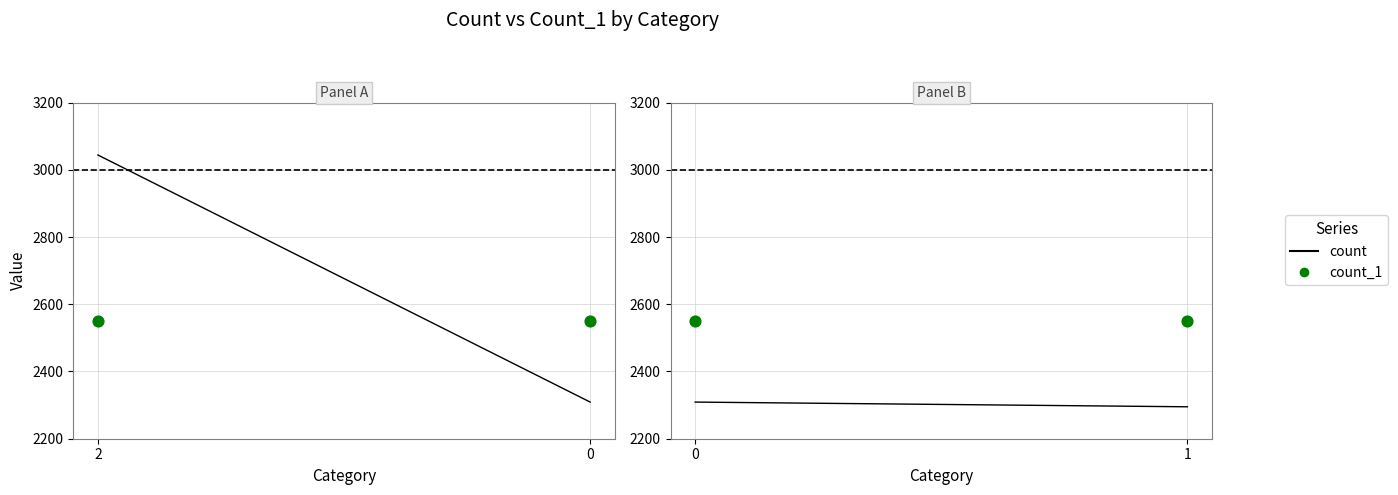

Which series has the largest total across all categories?

count_1